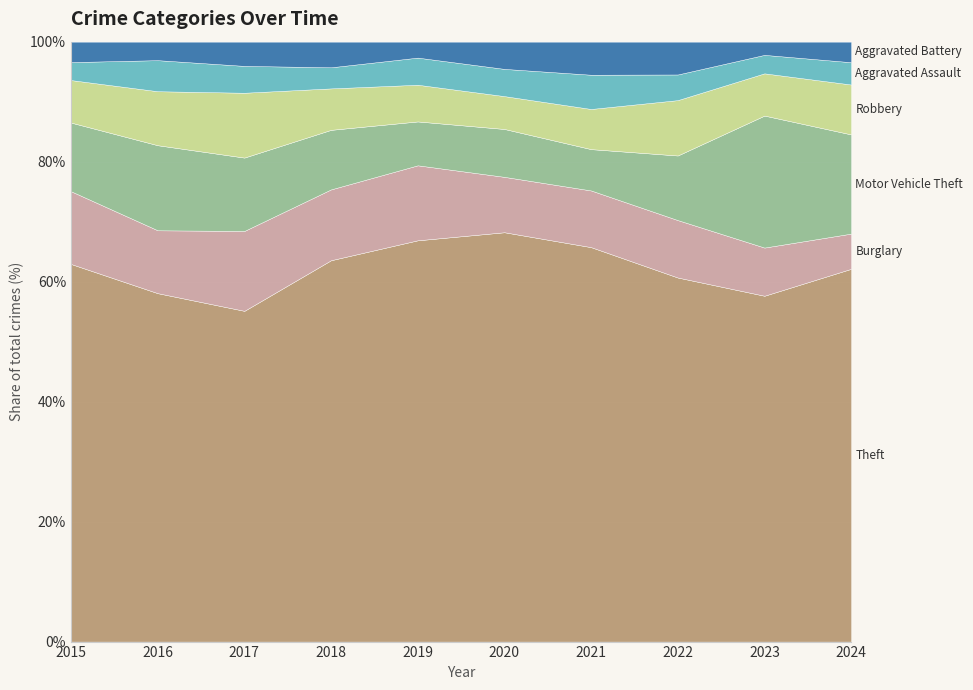

What is the total value across all series at 2019?

100.0